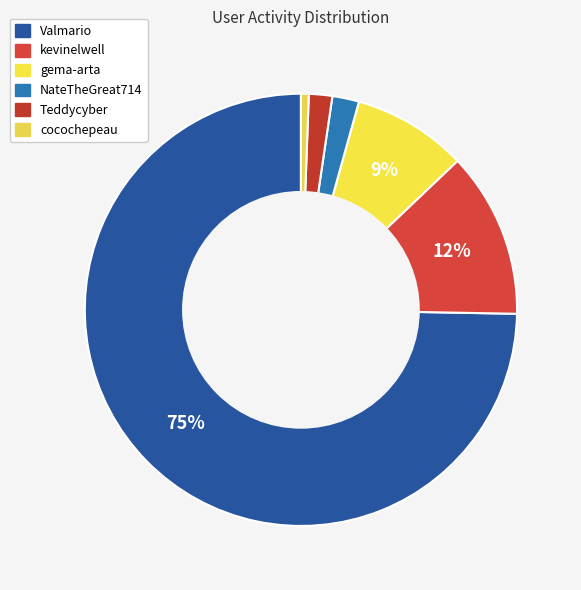

How many slices are in this pie chart?

6